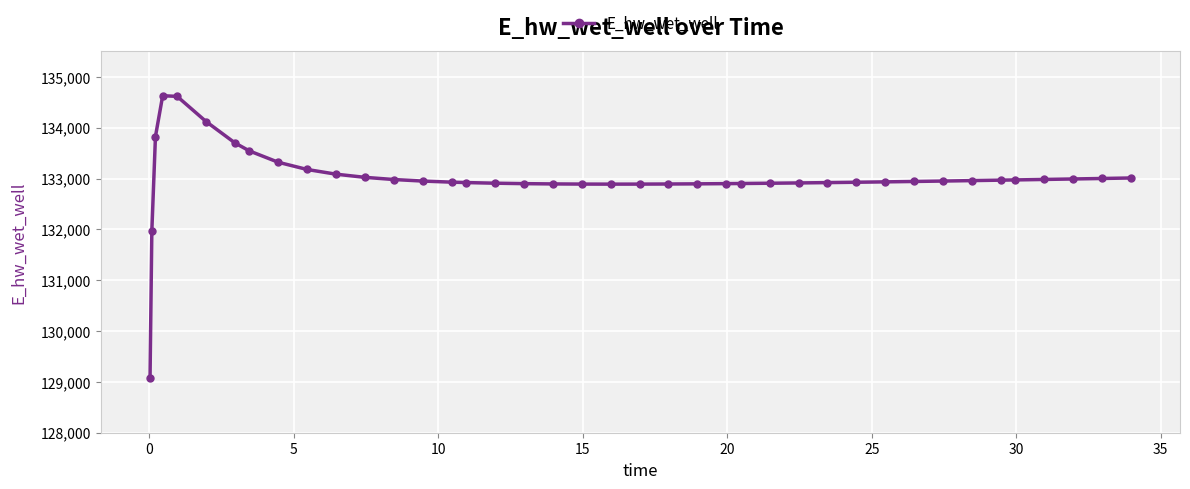

Does the chart have visible grid lines?

Yes